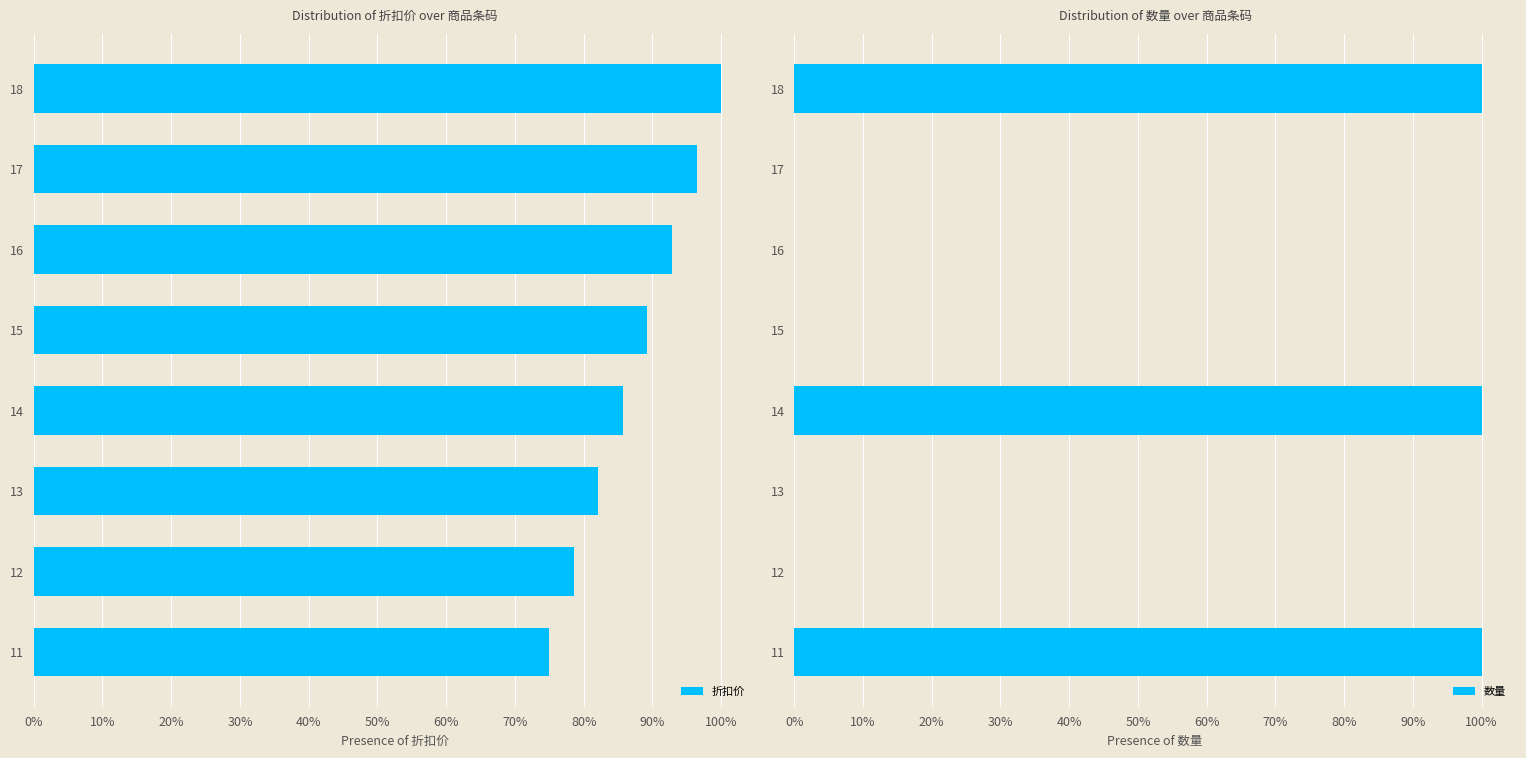

Is it true that 折扣价 equals 1.3 at 0%?

False